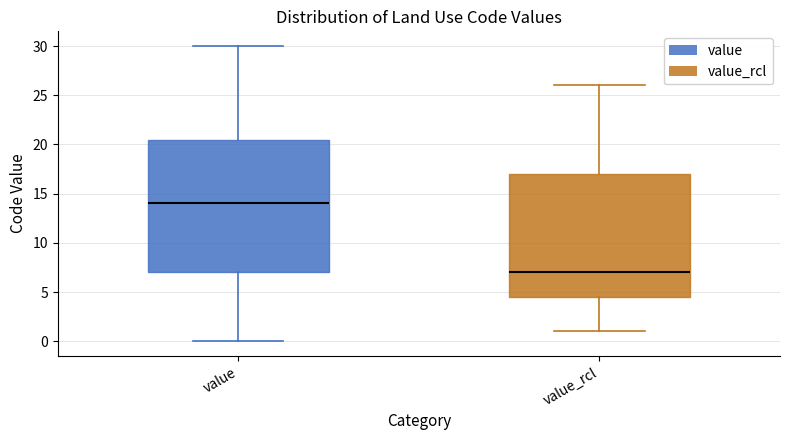

Reading left to right, read every box against the y-axis: the position of its median line, the range the box covers, and the ends of its whiskers. The values are not printed on the chart, so give them approximately, as read against the axis.

value: median 14.0, box 7.0 to 20.5, whiskers 0.0 to 30.0
value_rcl: median 7.0, box 4.5 to 17.0, whiskers 1.0 to 26.0